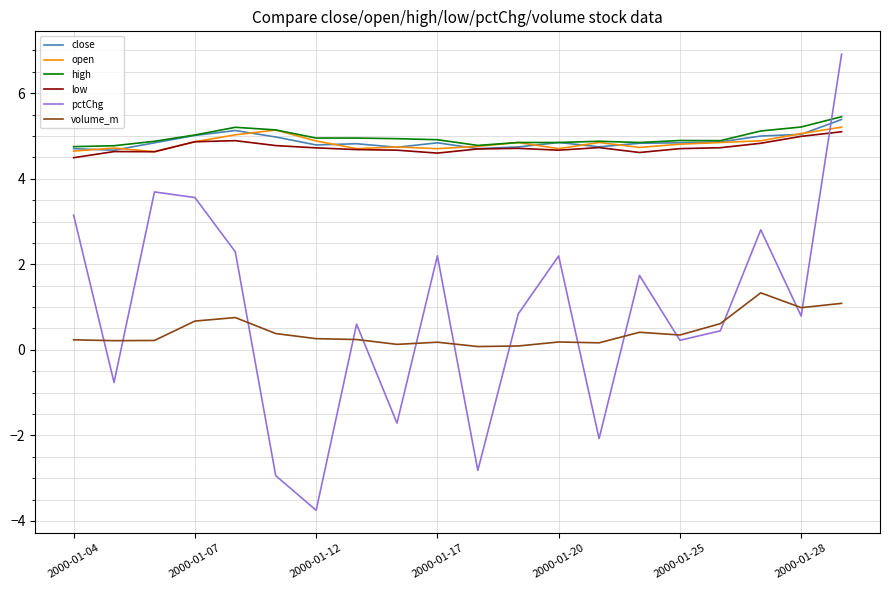

Is this an area chart (filled region under the line)?

No